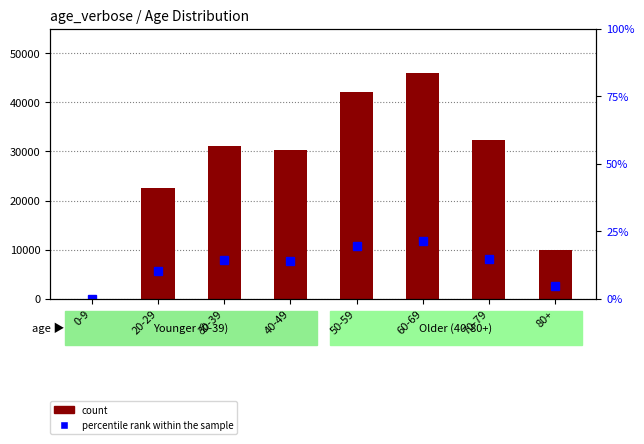

What is the difference between the second highest and minimum values in the percentile rank within the sample series?

19.5